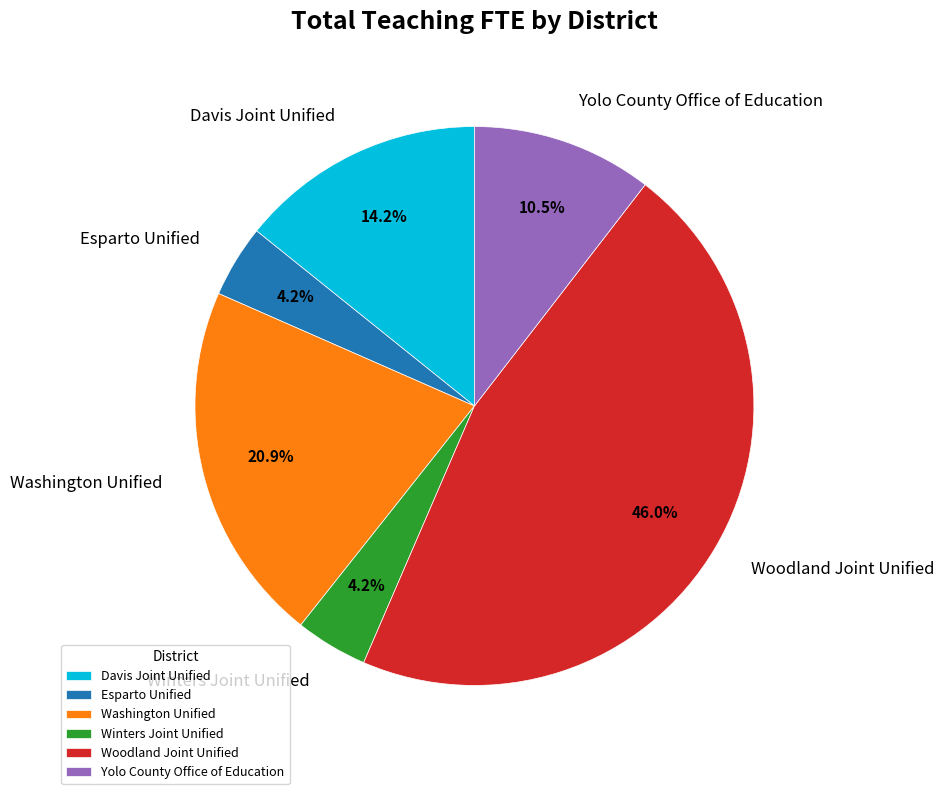

Does Yolo County Office of Education account for over 50% of the chart?

No